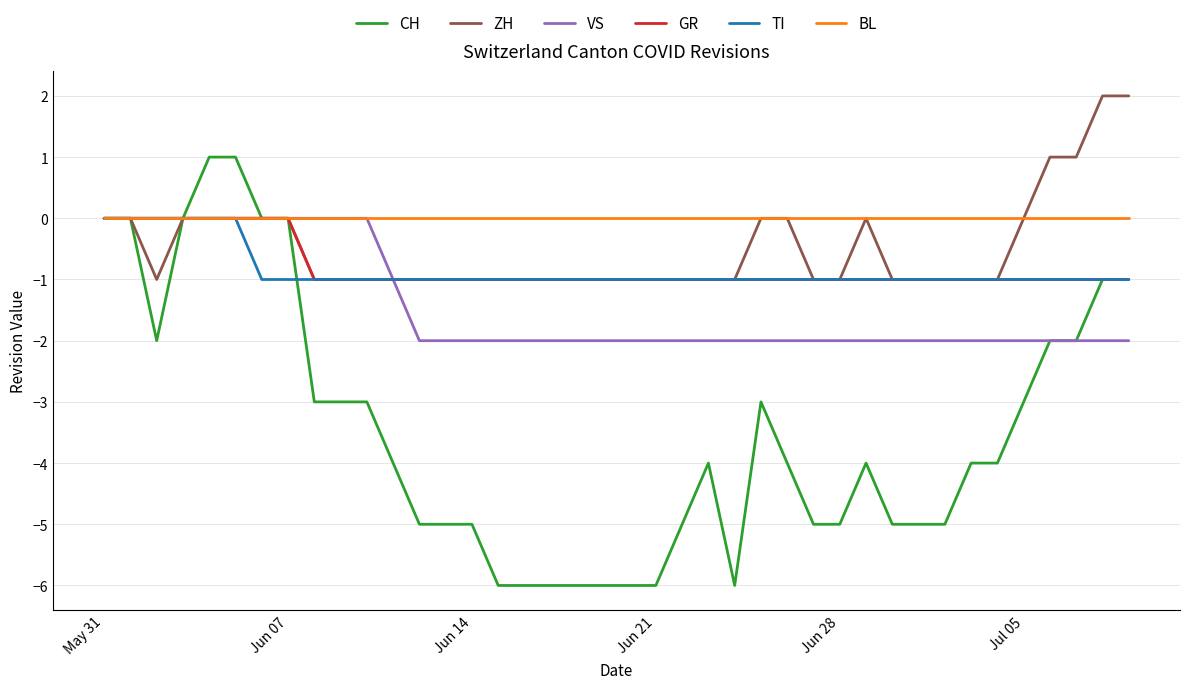

What is the minimum value shown in the chart?

-6